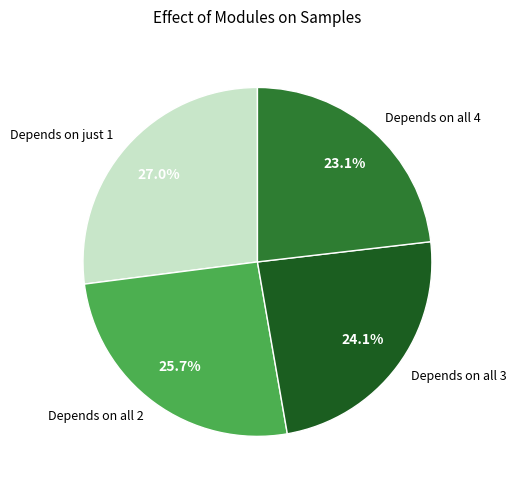

Rank the categories by value from highest to lowest.

Depends on just 1, Depends on all 2, Depends on all 3, Depends on all 4